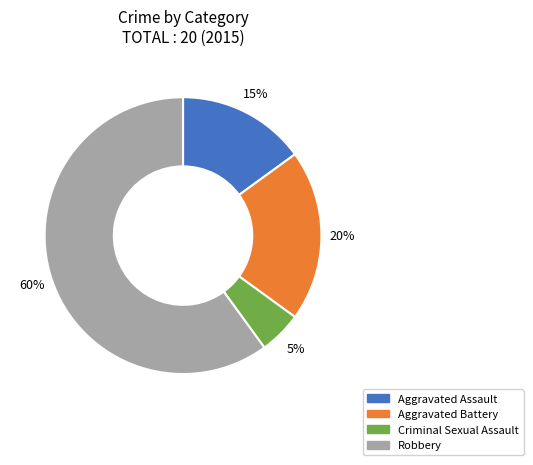

What is the largest slice in the pie chart?

Robbery